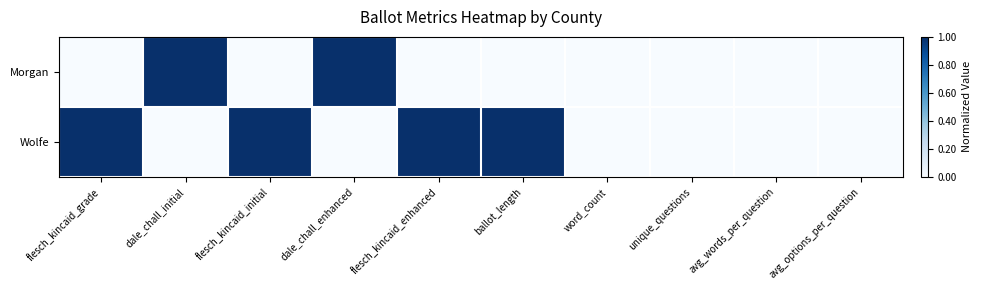

Which category has the lowest value across all series?

flesch_kincaid_grade